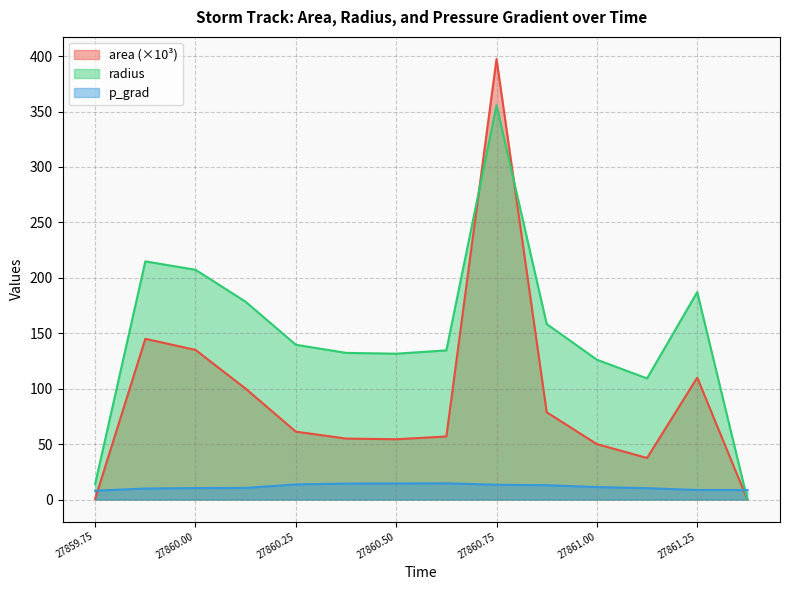

List the labels in order of p_grad value, largest first.

27860.625, 27860.5, 27860.375, 27860.25, 27860.75, 27860.875, 27861.0, 27860.125, 27860.0, 27861.125, 27859.875, 27861.25, 27861.375, 27859.75